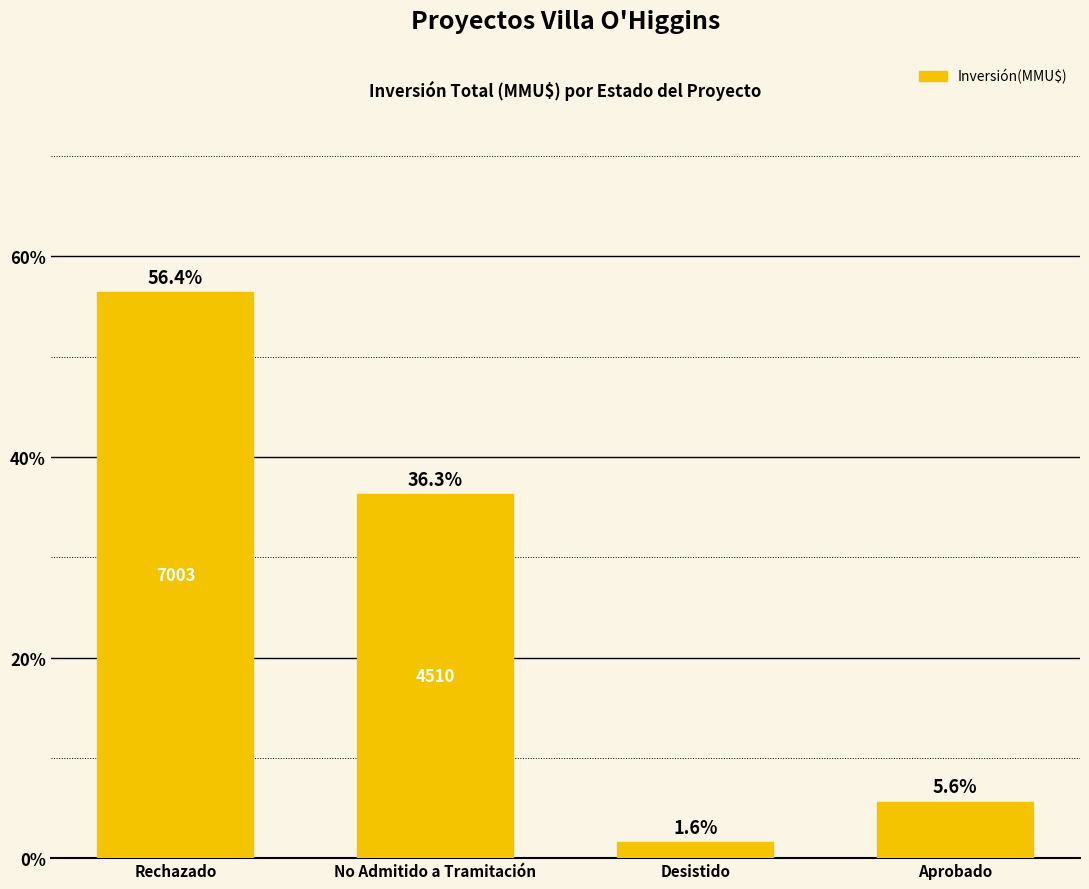

What is the change in value from Rechazado to Desistido?

-54.8